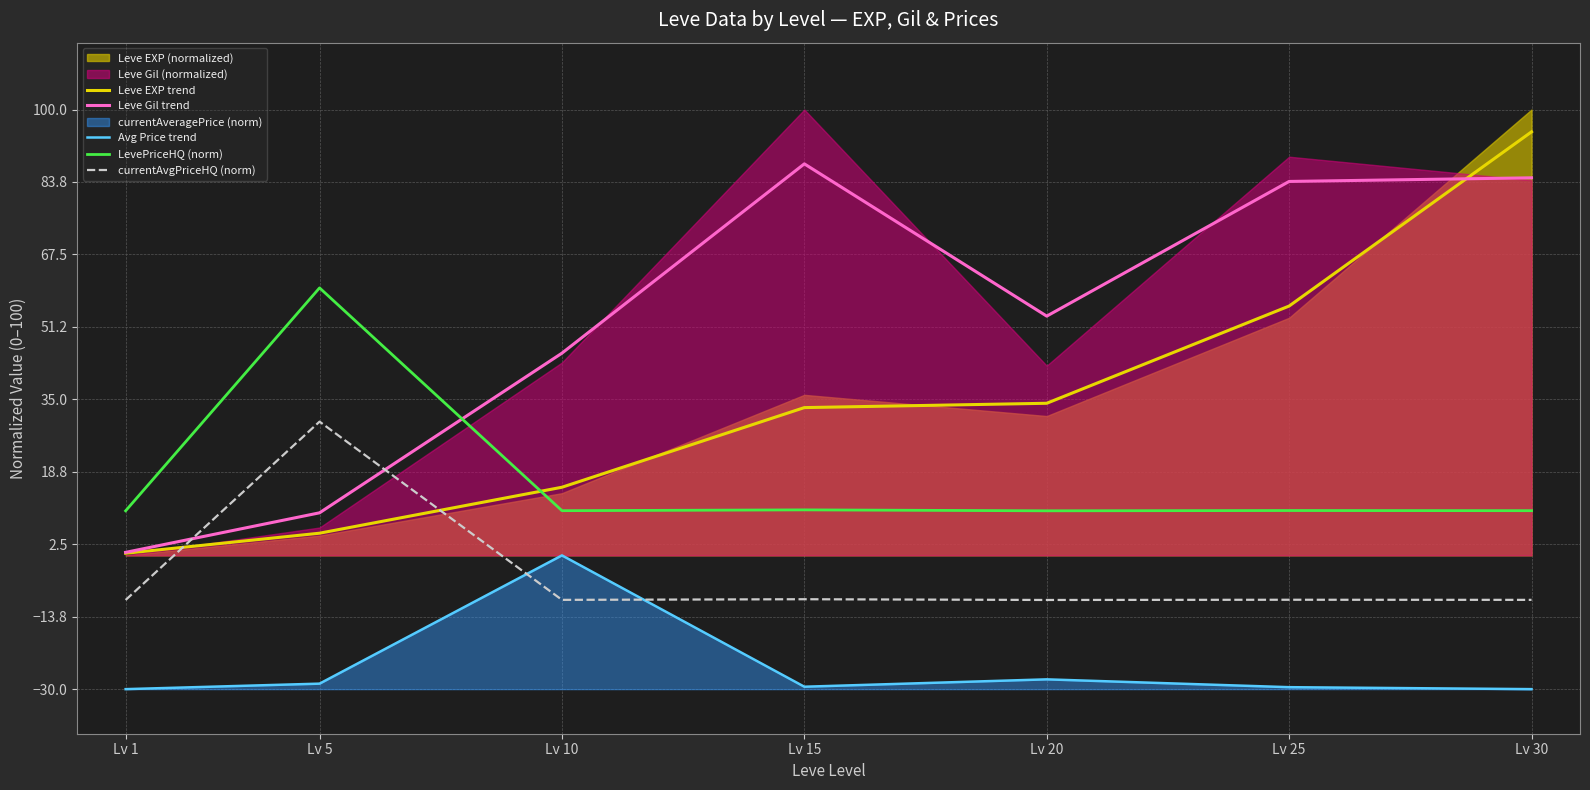

Is the value of LevePriceHQ (norm) at Lv 1 greater than the value of currentAvgPriceHQ (norm) at Lv 30?

Yes